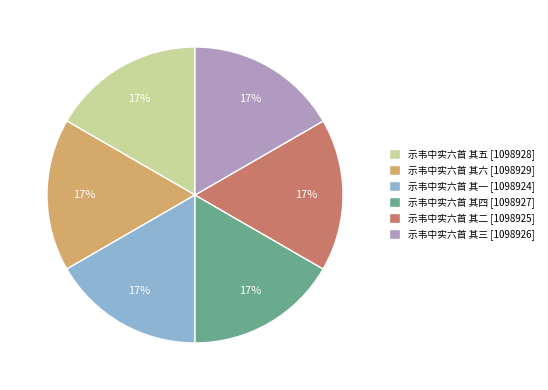

Does 示韦中实六首 其一 account for over 50% of the chart?

No